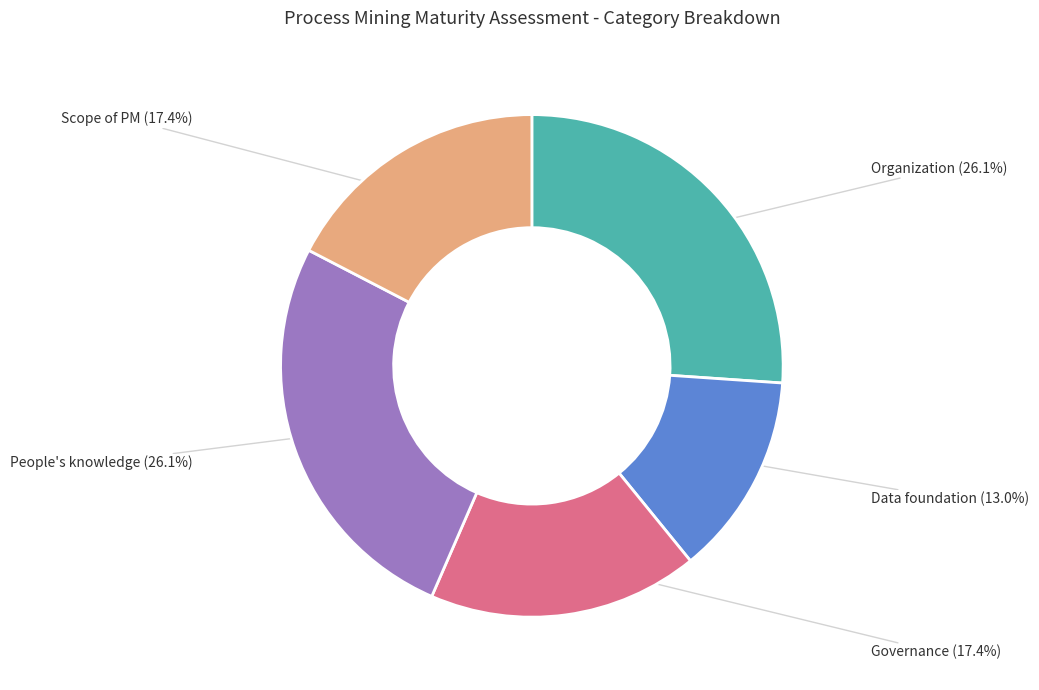

Is there a majority slice in this chart?

No